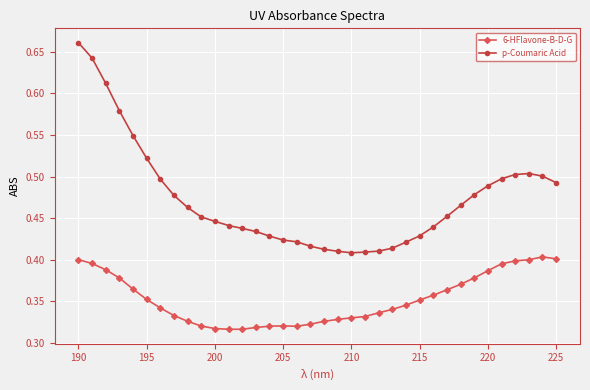

List the series in order of their overall mean, lowest first.

6-HFlavone-B-D-G, p-Coumaric Acid